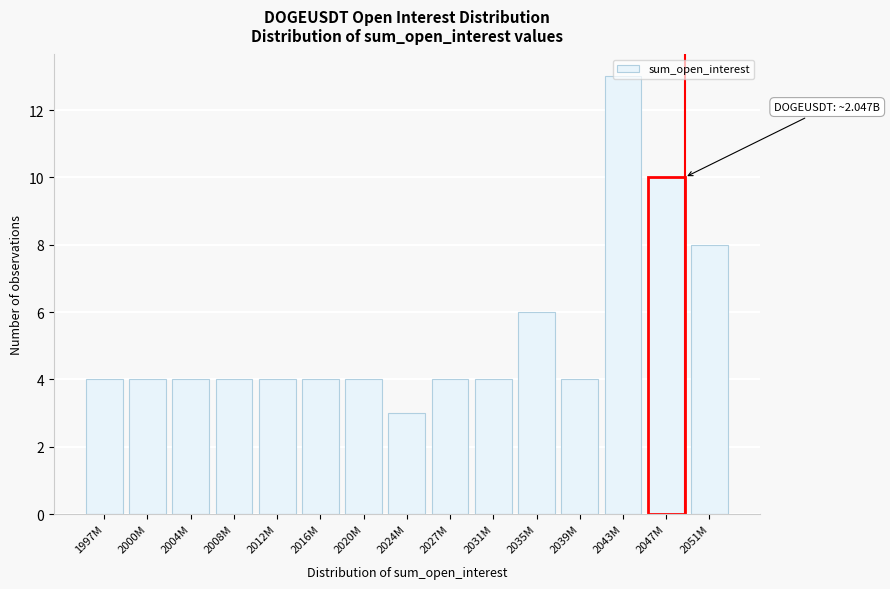

What is the sum of all values?

80